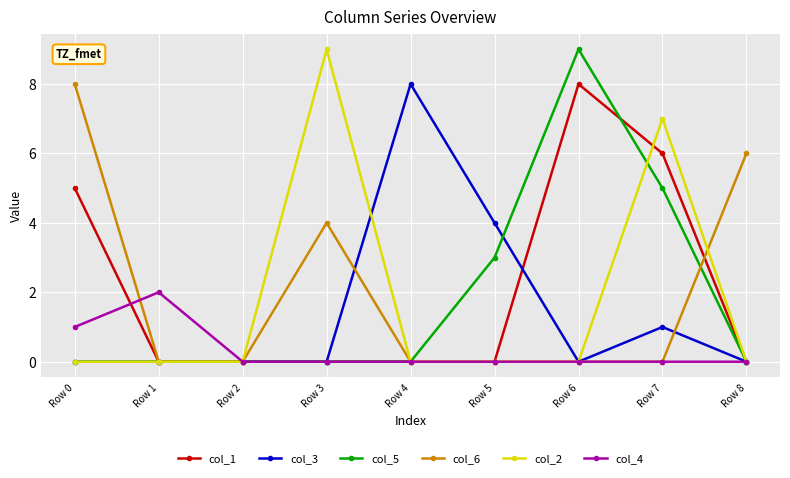

Which series changed the most between Row 0 and Row 3?

col_2